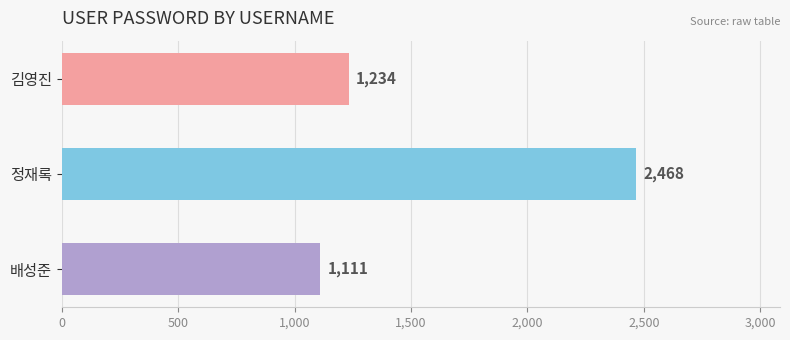

How many data points does each series have?

3